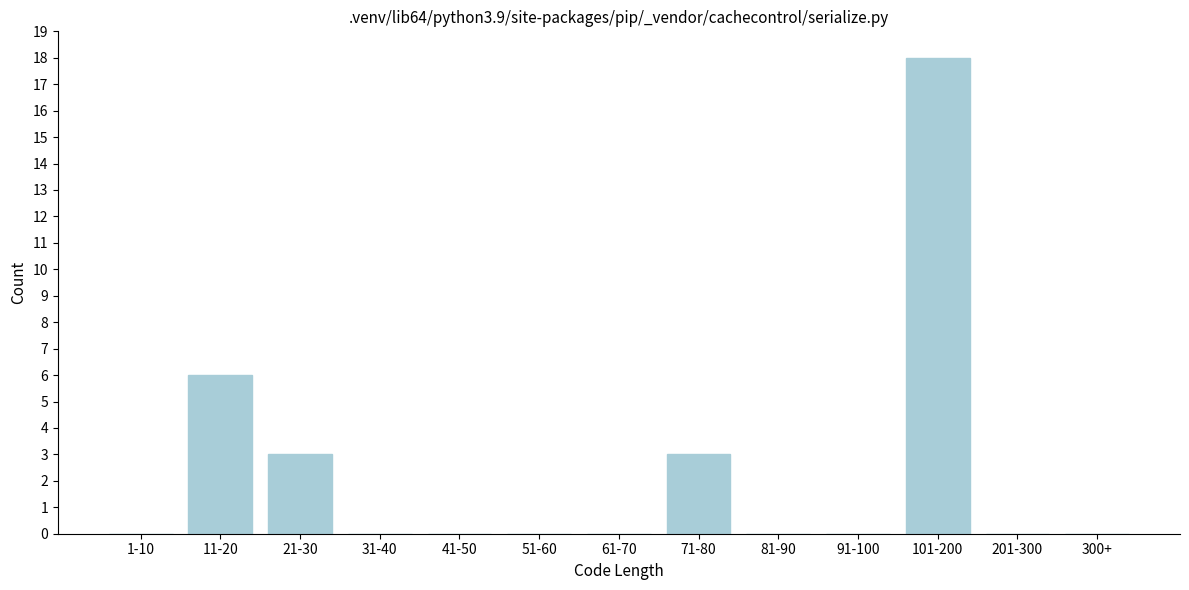

Reading left to right, transcribe all the data shown in this chart.

1-10=0	11-20=6	21-30=3	31-40=0	41-50=0	51-60=0	61-70=0	71-80=3	81-90=0	91-100=0	101-200=18	201-300=0	300+=0